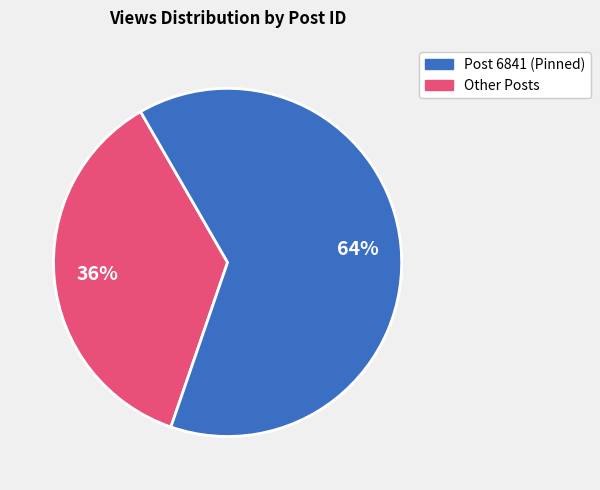

Is the sum of Other Posts and Post 6841 (Pinned) greater than half?

Yes